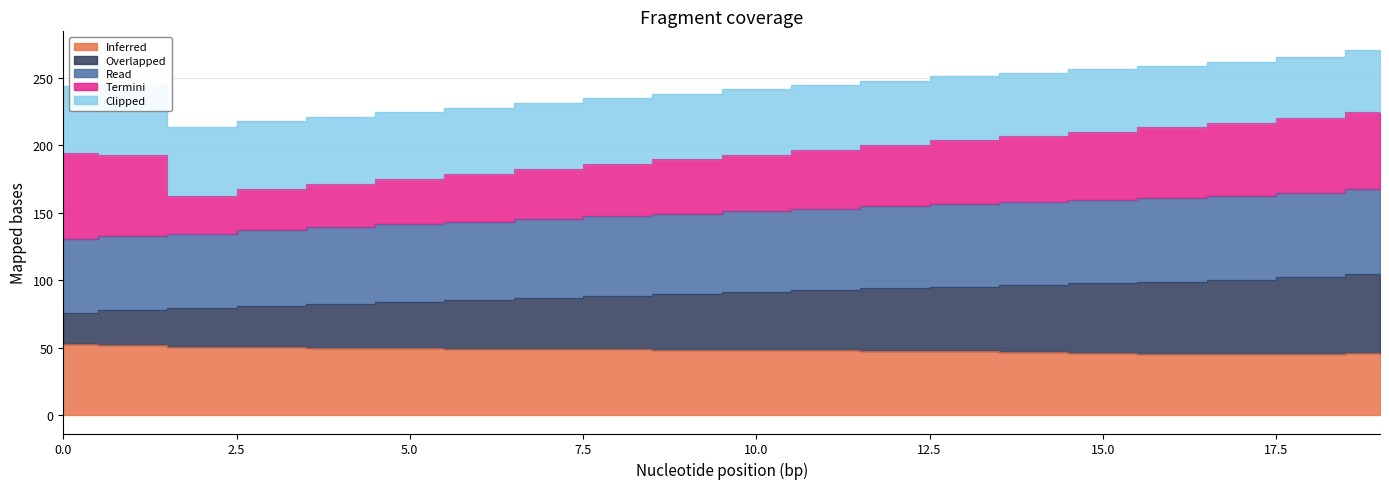

Is it true that Read equals 156.5 at 13?

True